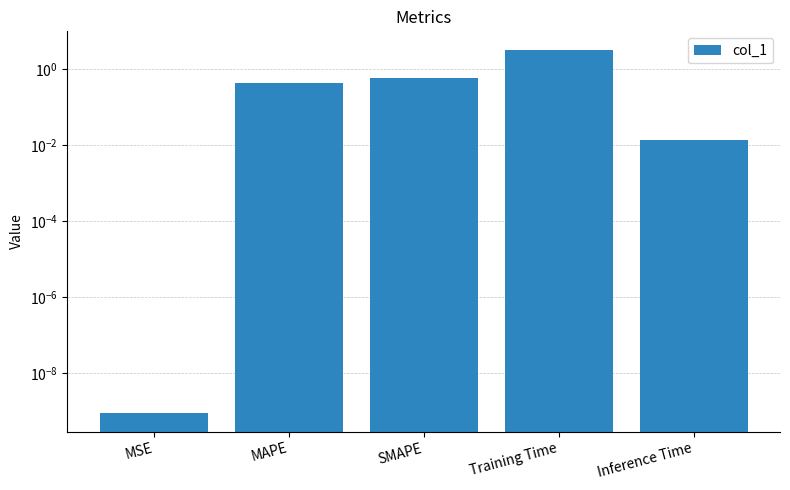

What is the greatest value displayed?

3.2